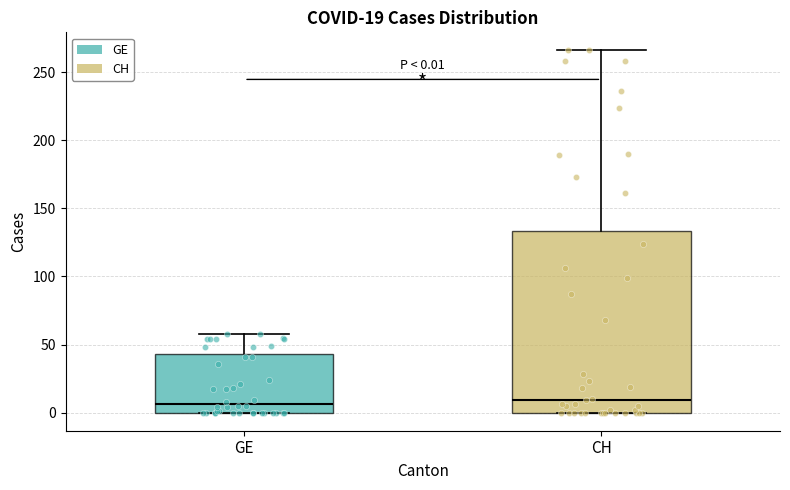

Comparing the boxes themselves (not the whiskers), which one is the tallest?

CH